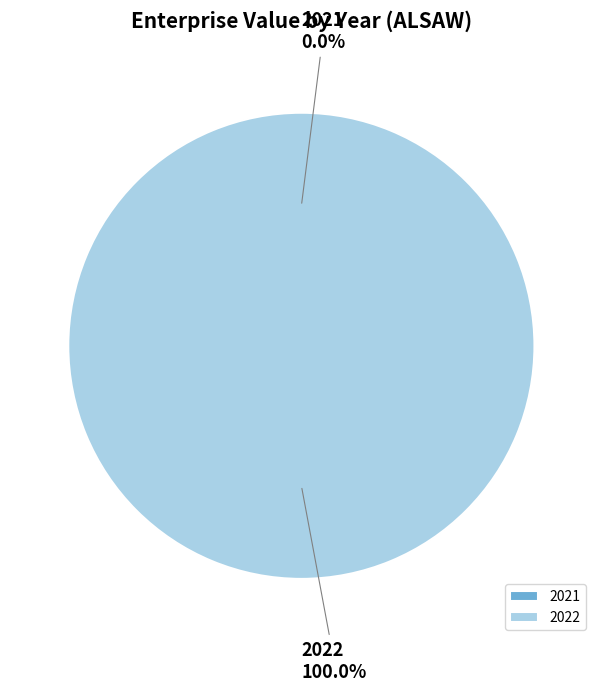

Does 2021 represent more than half of the total?

No